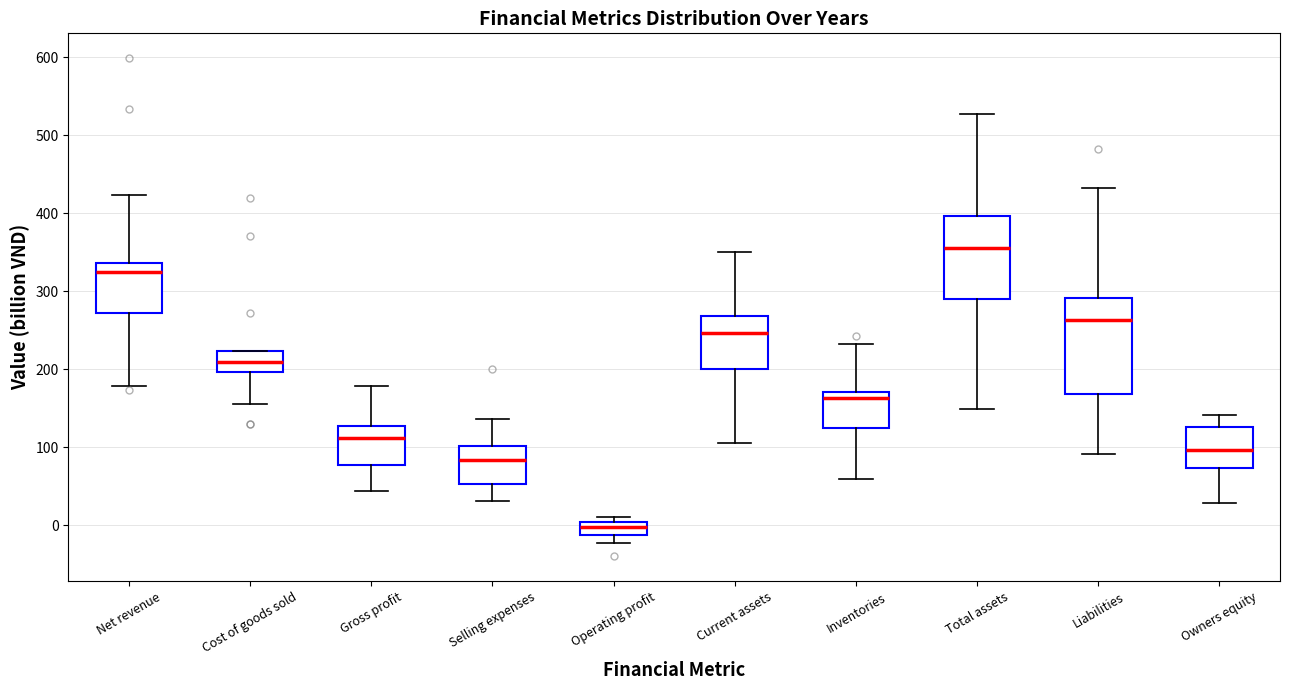

Reading left to right, read every box against the y-axis: the position of its median line, the range the box covers, and the ends of its whiskers. The values are not printed on the chart, so give them approximately, as read against the axis.

Net revenue: median 330, box 270 to 340, whiskers 180 to 420
Cost of goods sold: median 210, box 200 to 220, whiskers 160 to 220
Gross profit: median 110, box 80 to 130, whiskers 40 to 180
Selling expenses: median 80, box 50 to 100, whiskers 30 to 140
Operating profit: median 0 (inside the box), box -10 to 0, whiskers -20 to 10
Current assets: median 250, box 200 to 270, whiskers 110 to 350
Inventories: median 160, box 130 to 170, whiskers 60 to 230
Total assets: median 360, box 290 to 400, whiskers 150 to 530
Liabilities: median 260, box 170 to 290, whiskers 90 to 430
Owners equity: median 100, box 70 to 130, whiskers 30 to 140